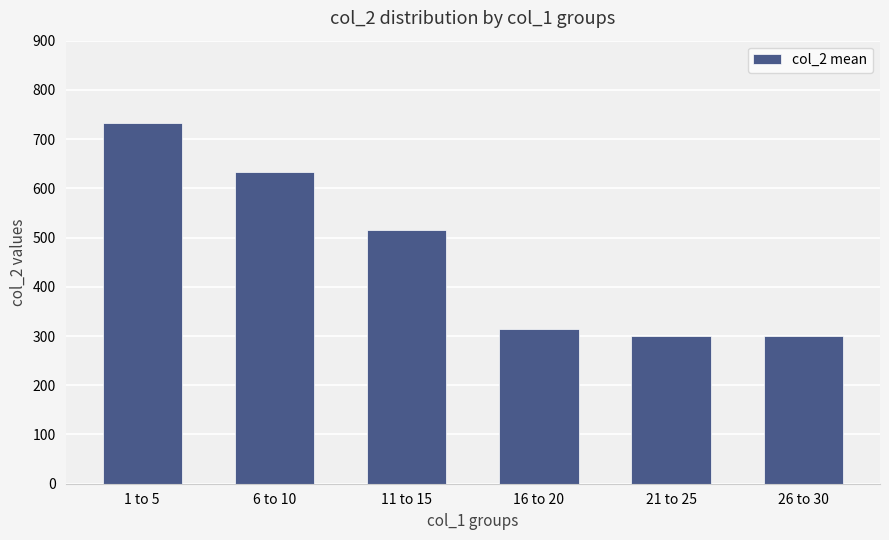

The chart shows a value of 69.5 at 21 to 25. True or false?

False